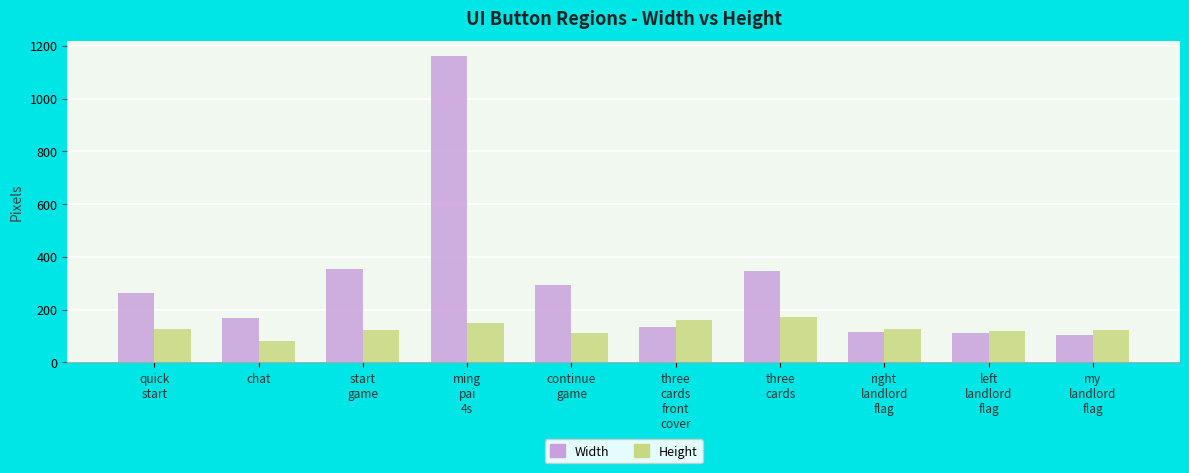

Which series has the largest range (max minus min)?

Width